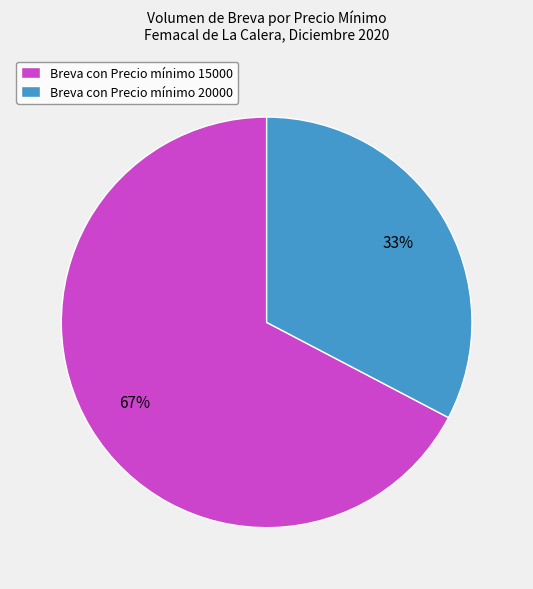

The Breva con Precio mínimo 15000 slice represents 62% of the pie. True or false?

False